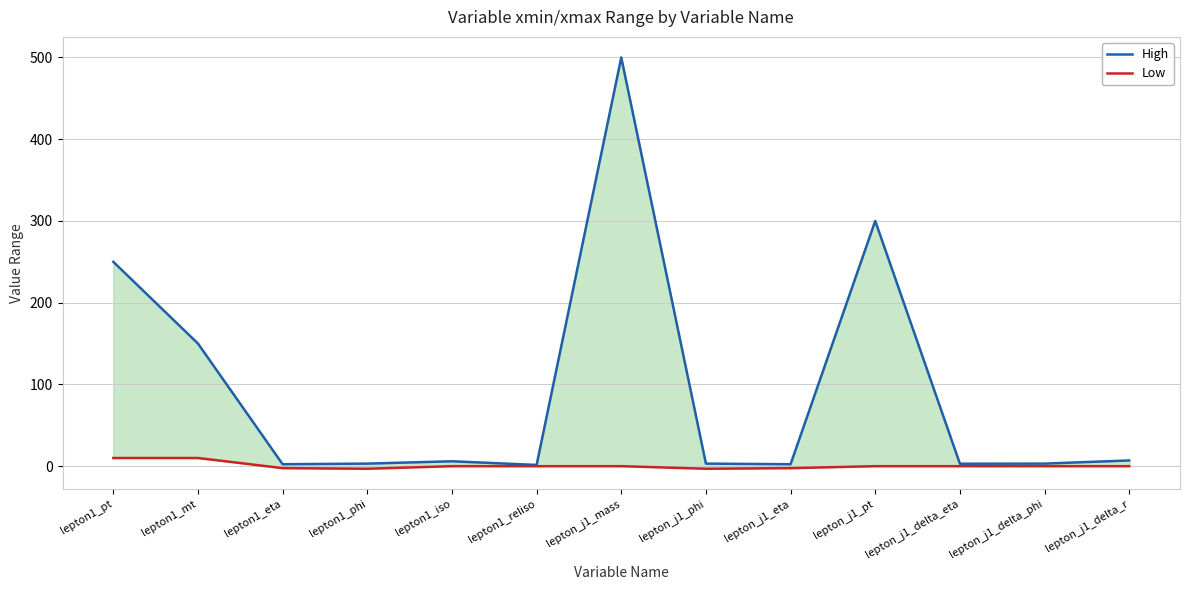

How many interior local peaks does the High series have?

3